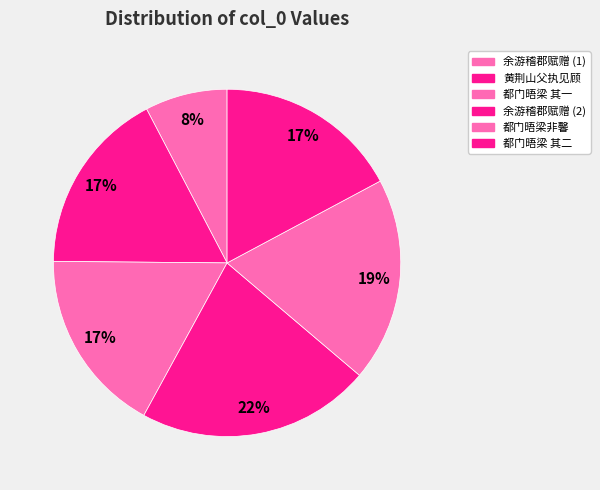

To the nearest percent, what is the difference between the largest and smallest slice percentages?

14%